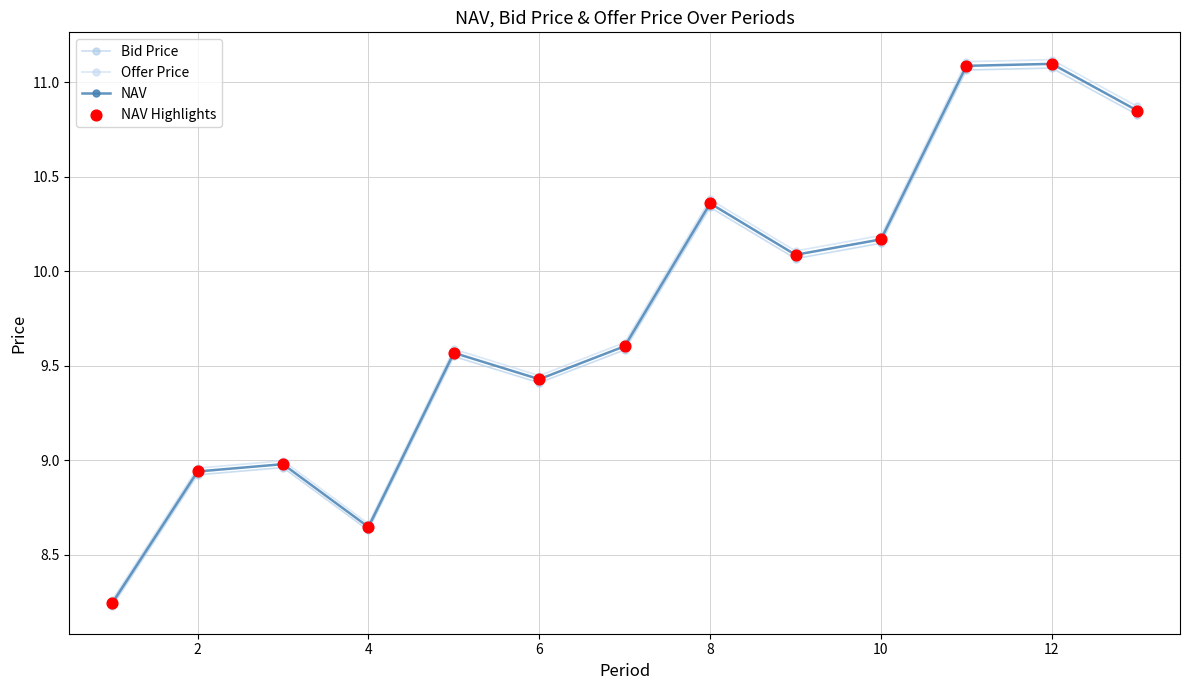

Which series has the largest Y range (max minus min)?

Offer Price